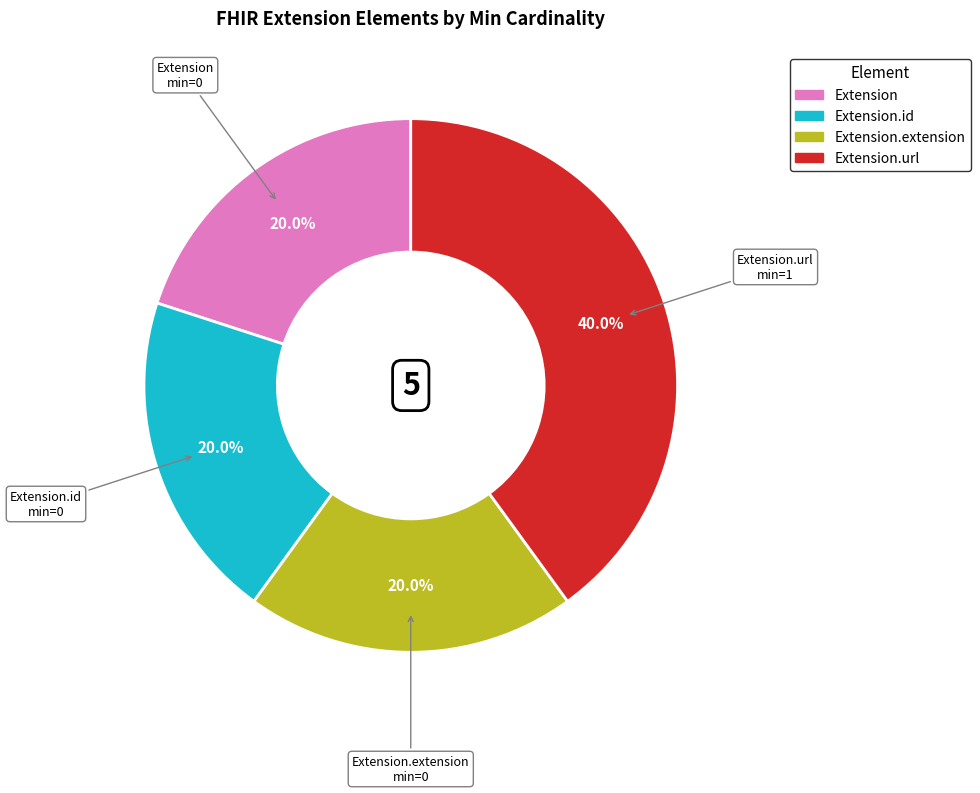

Is there any slice that represents more than half of the pie?

No